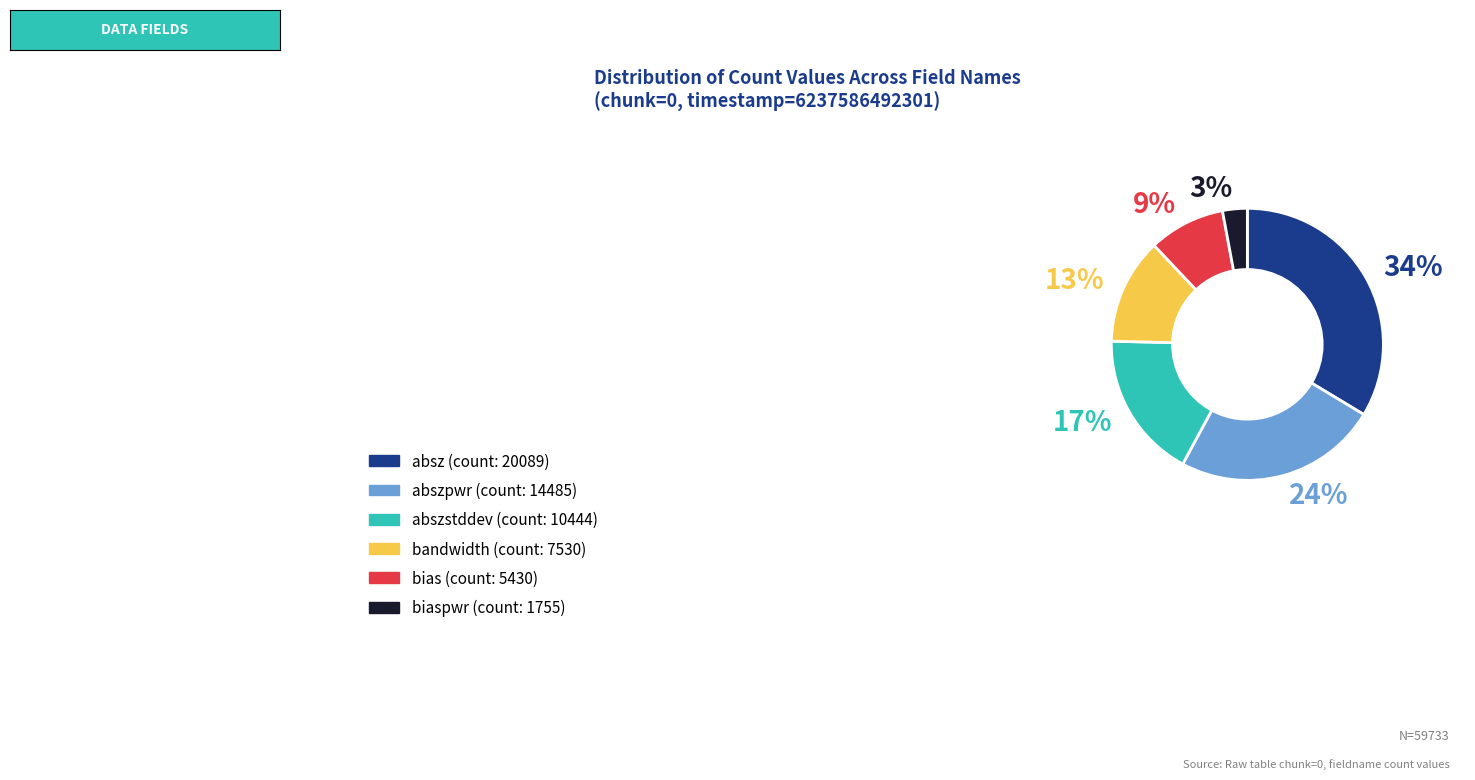

To the nearest percent, what is the difference between the largest and smallest slice percentages?

31%